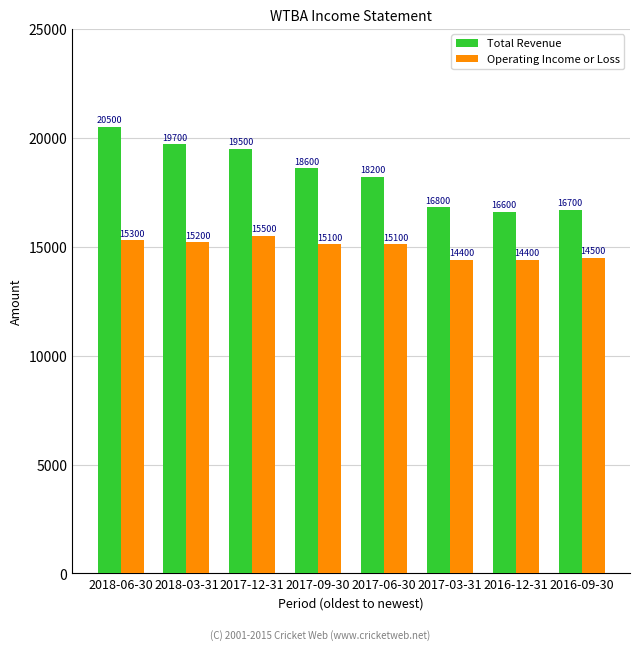

At which category is the sum across all series the highest?

2018-06-30